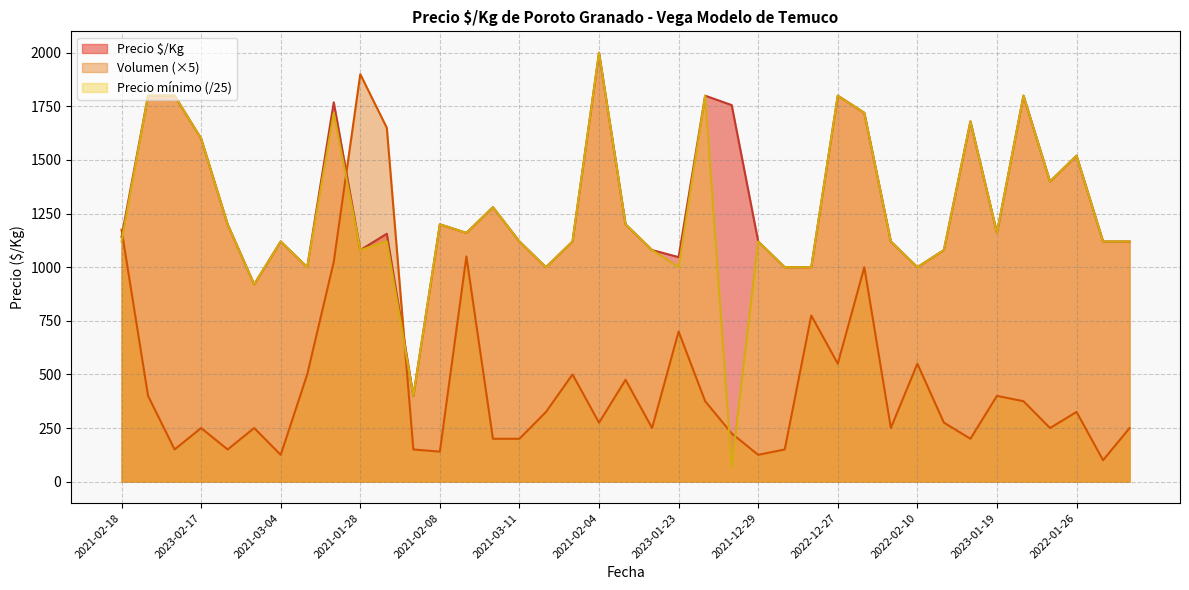

The value of Precio promedio at 2022-01-24 is 1120. True or false?

True